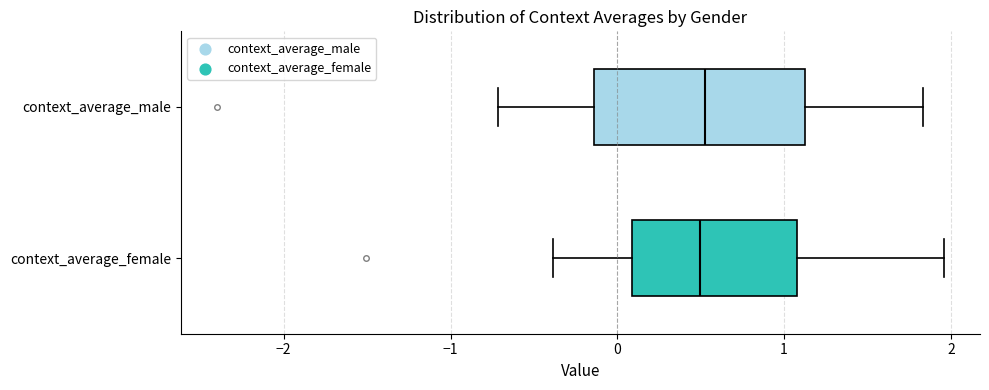

Where is the right edge of the box for context_average_female on the x-axis? The values are not printed on the chart, so give them approximately, as read against the axis.

1.1